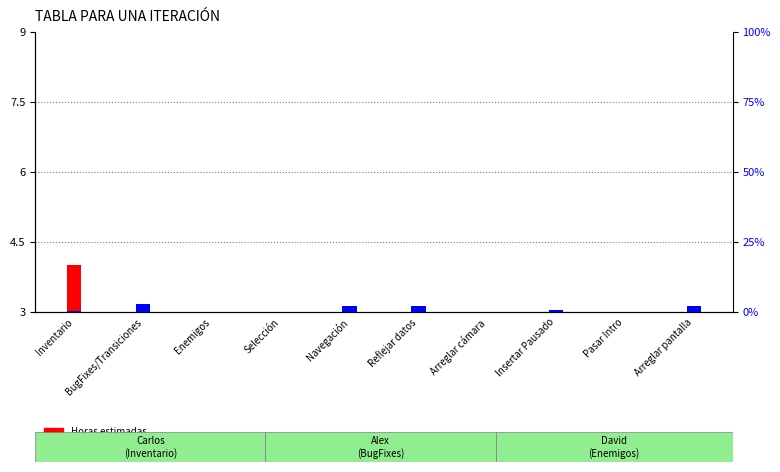

The Horas reales series shows 0.0 at Enemigos. True or false?

True